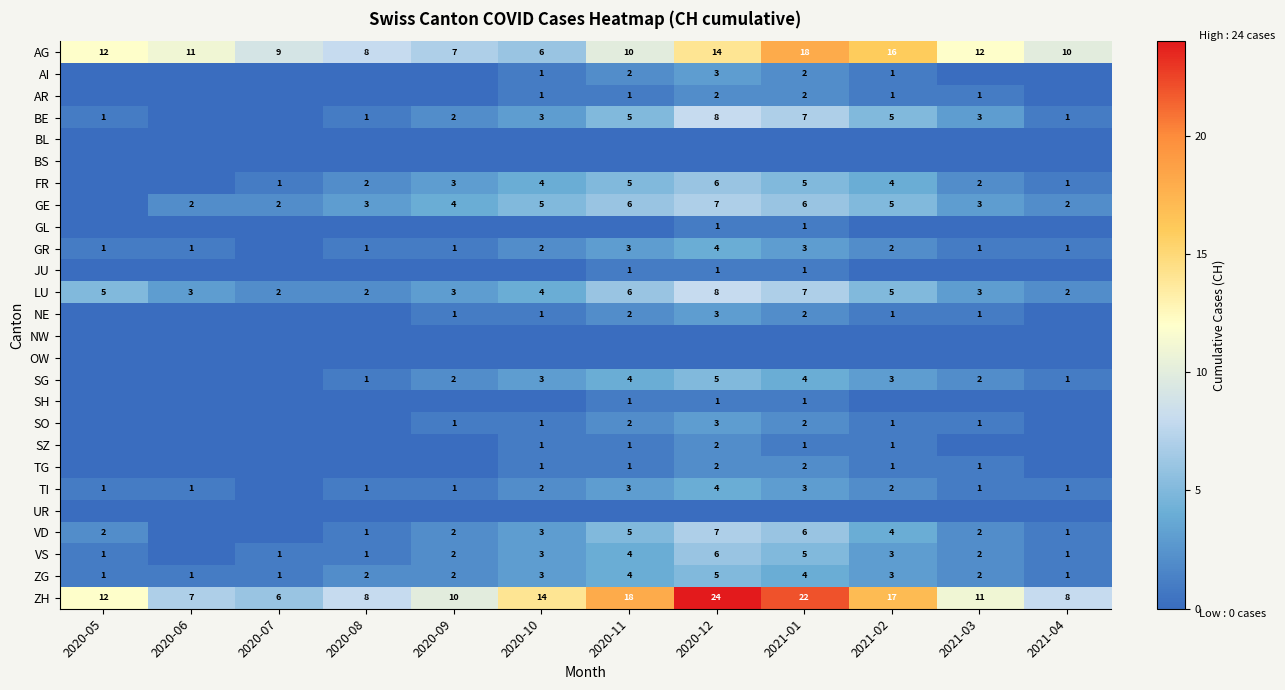

Which has a higher value, 2020-10 or 2021-01?

2021-01